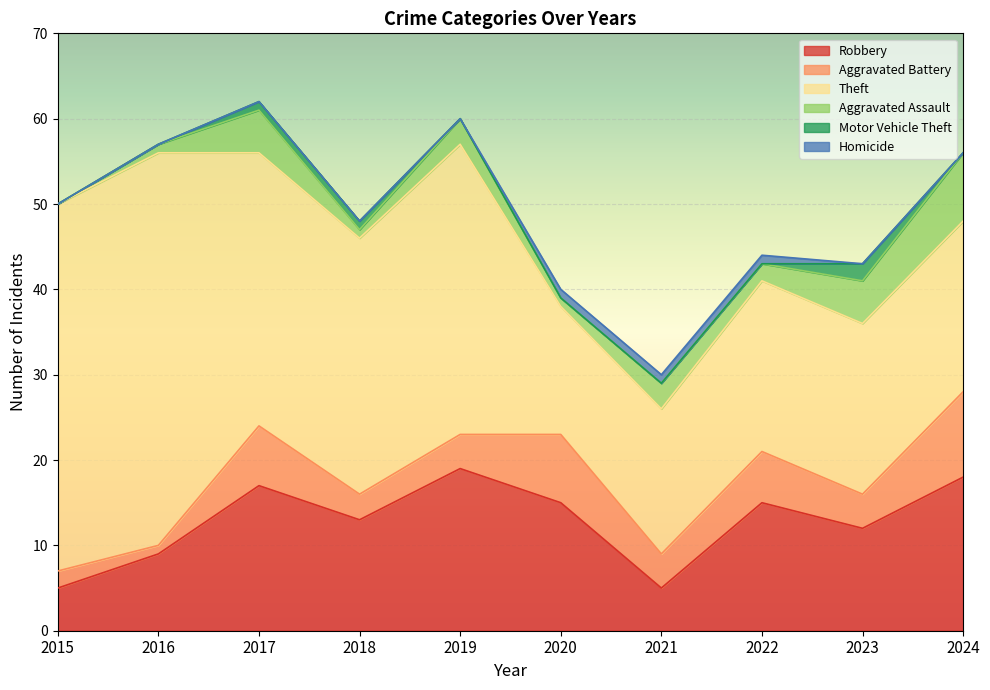

The value of Aggravated Battery at 2017 is 7. True or false?

True